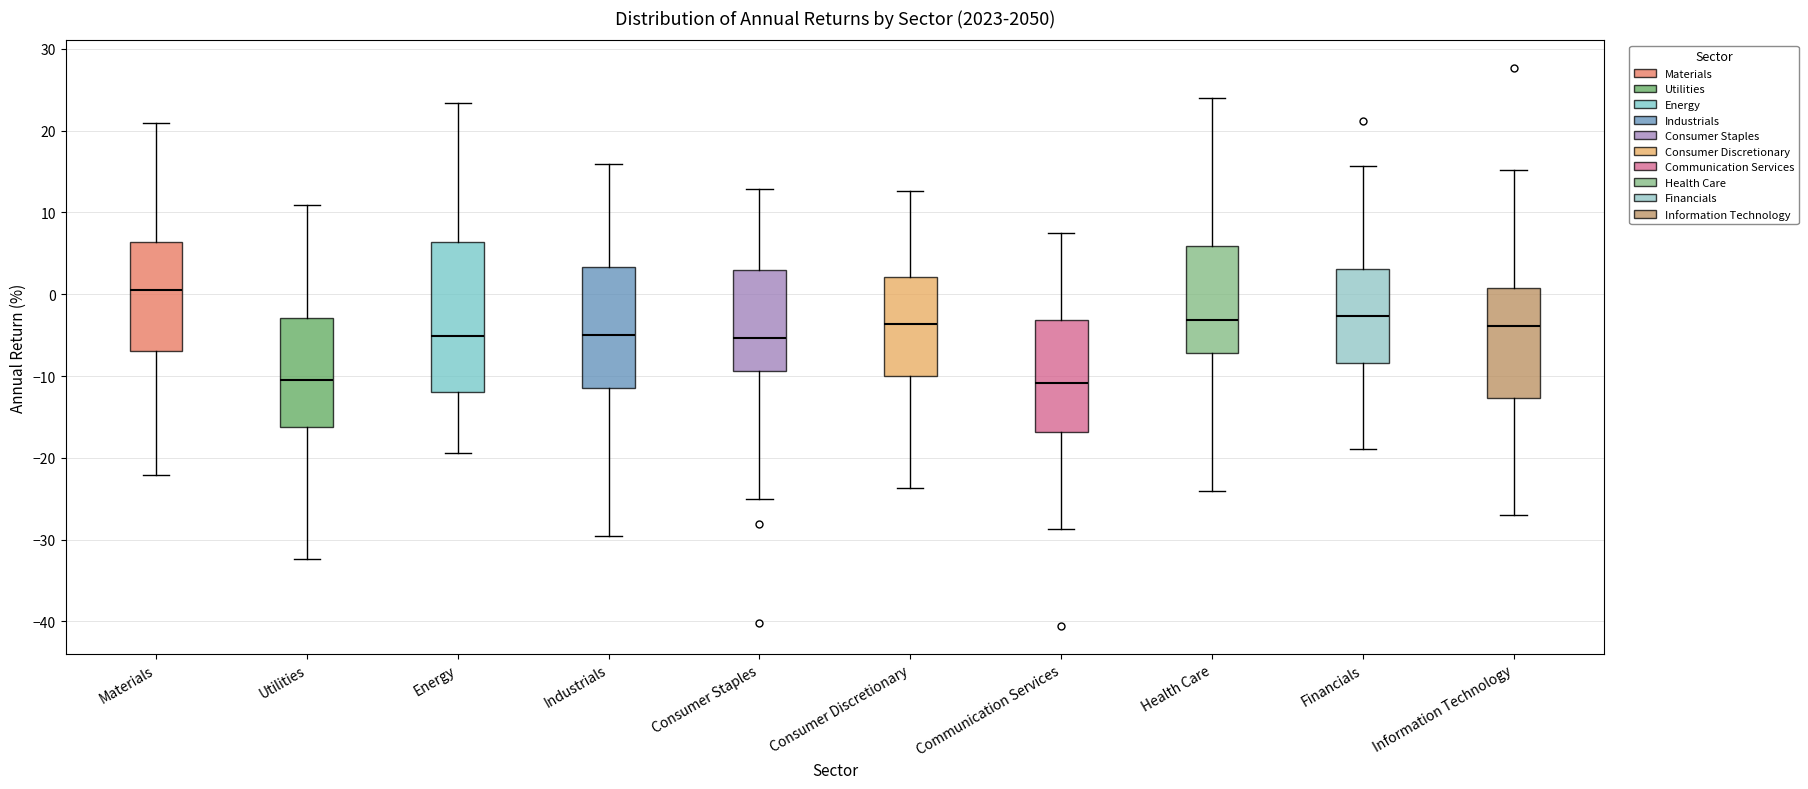

Where is the upper edge of the box for Energy on the y-axis? The values are not printed on the chart, so give them approximately, as read against the axis.

6